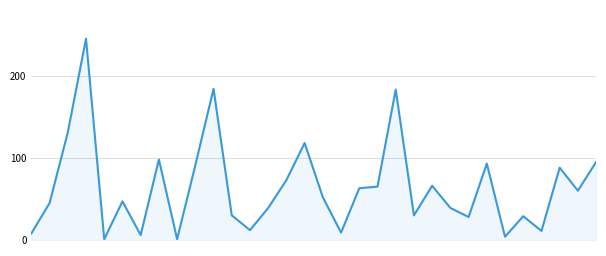

How many values are below 52?

16